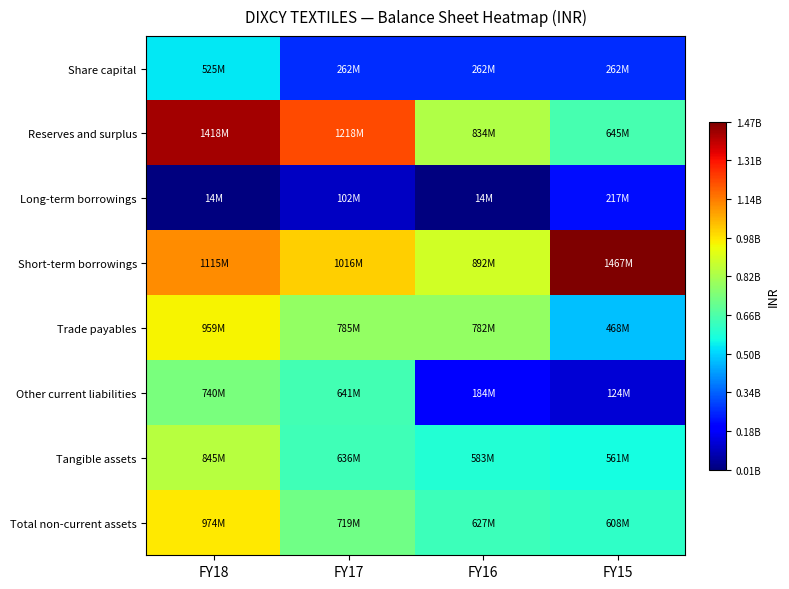

Which series has the largest total across all categories?

Short-term borrowings